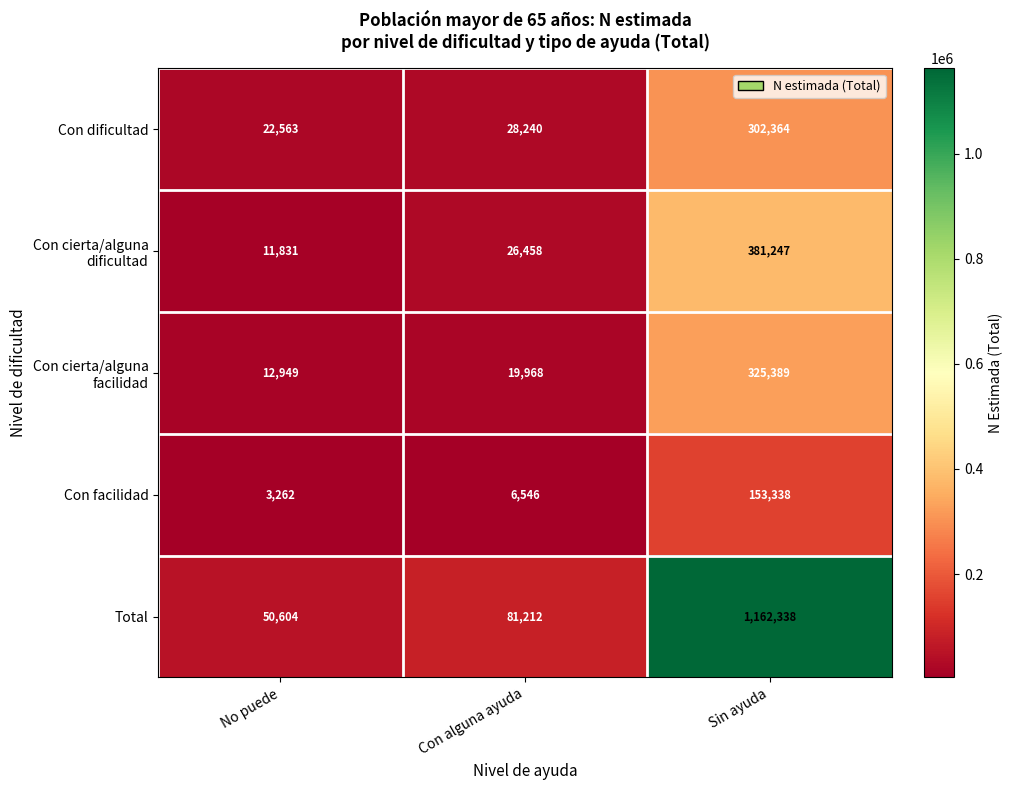

What is the difference between the highest and lowest values at Sin ayuda?

1009000